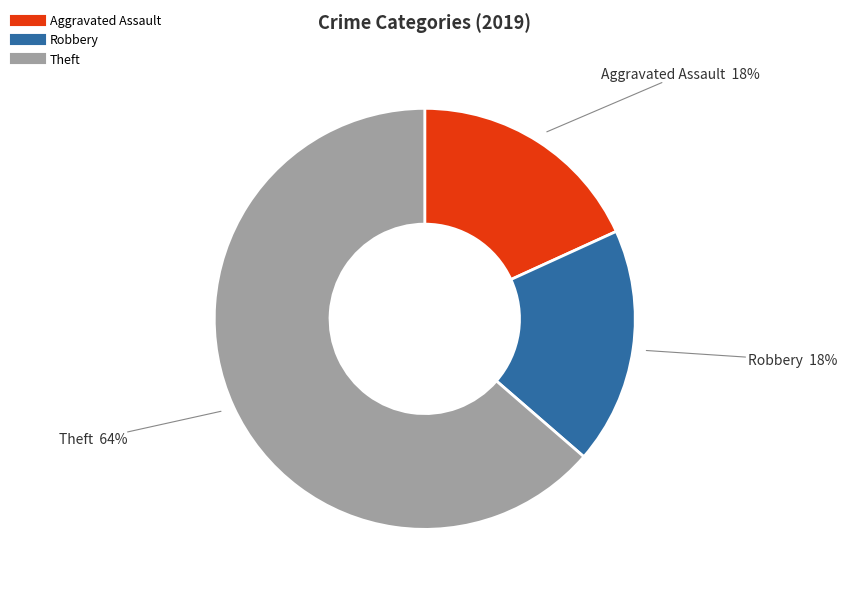

Does any single category account for the majority?

Yes